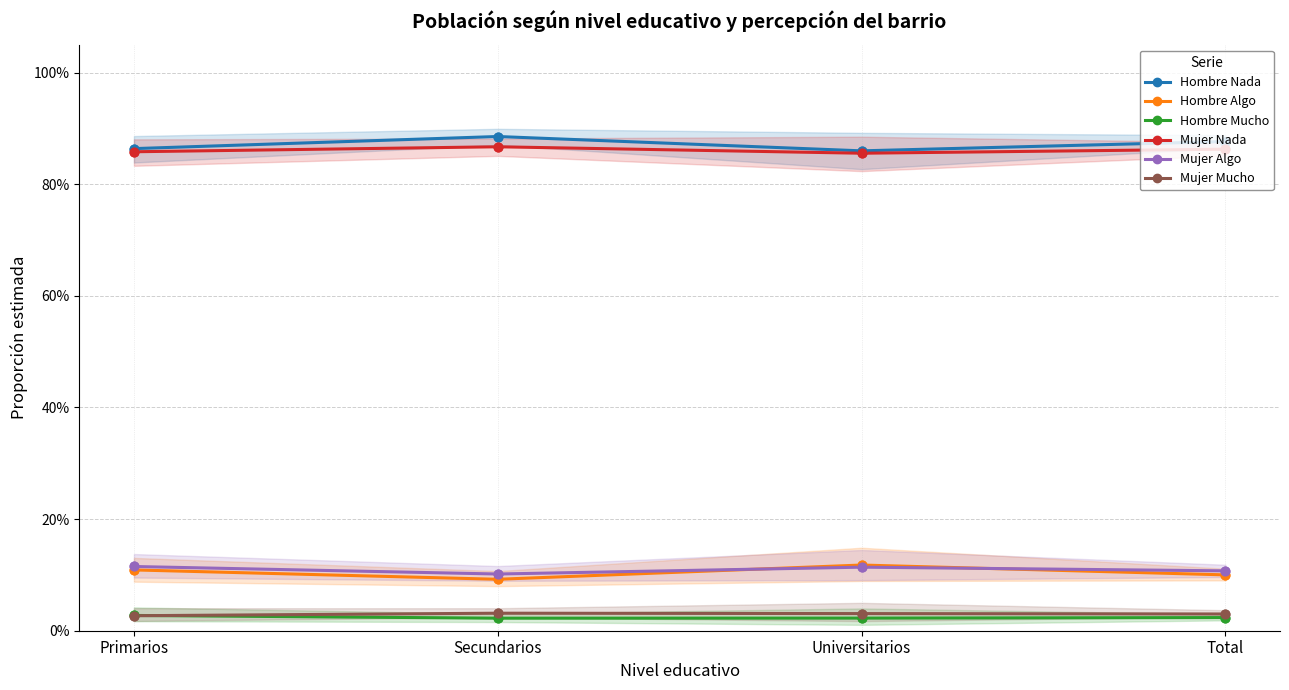

At how many categories does at least one series exceed 0?

4